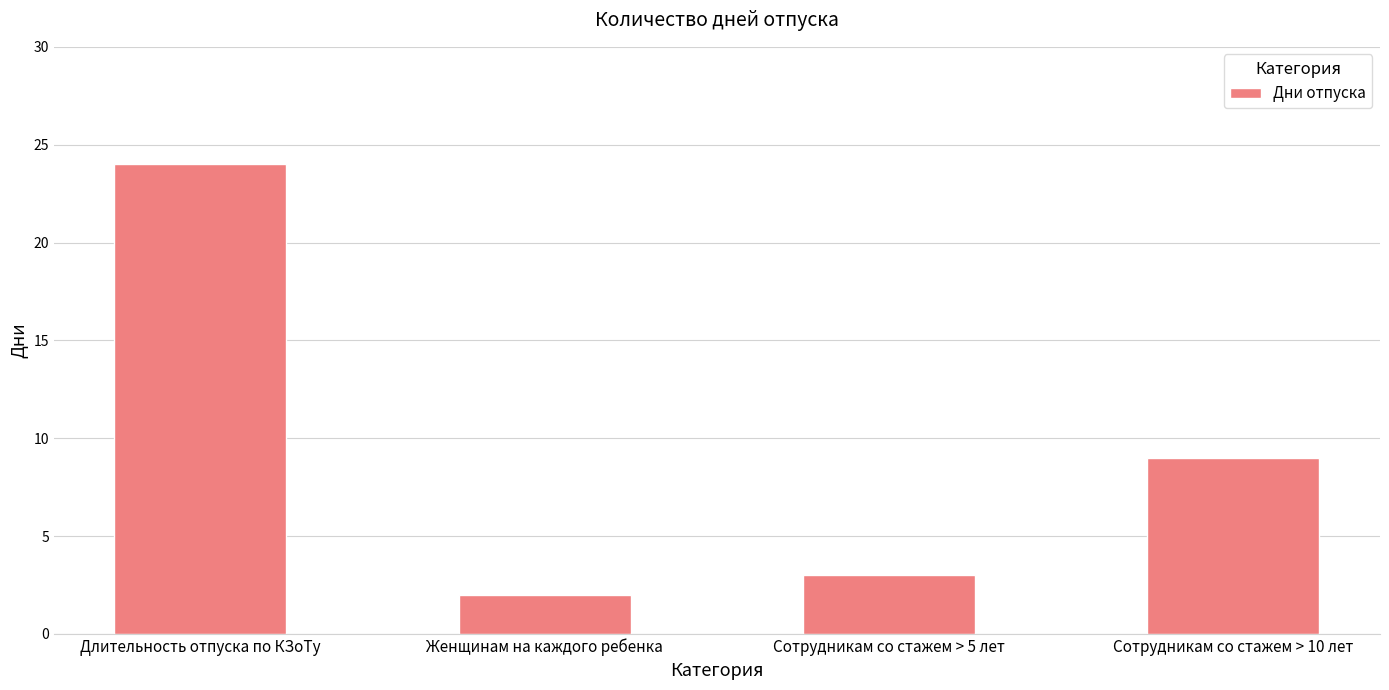

Rank the categories by value from highest to lowest.

Длительность отпуска по КЗоТу, Сотрудникам со стажем > 10 лет, Сотрудникам со стажем > 5 лет, Женщинам на каждого ребенка